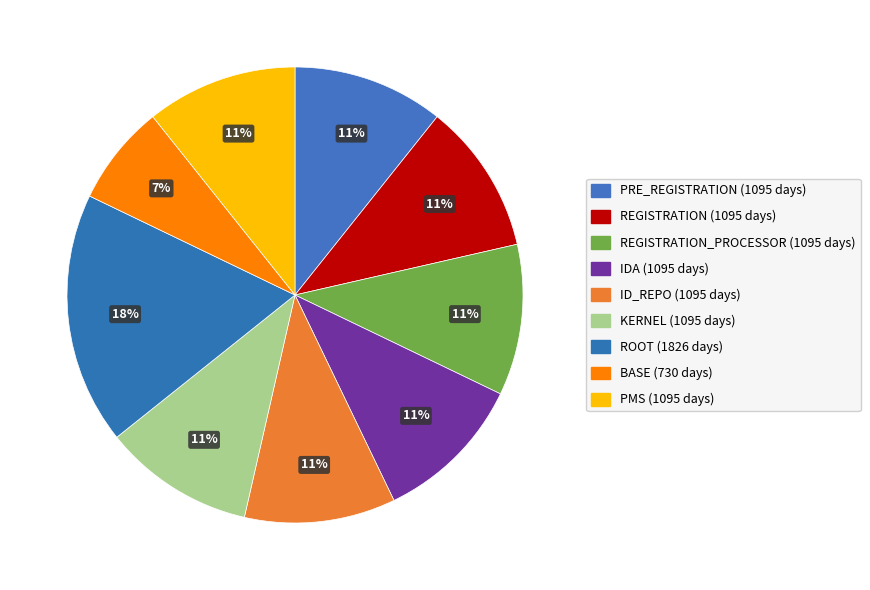

How many slices are in this pie chart?

9